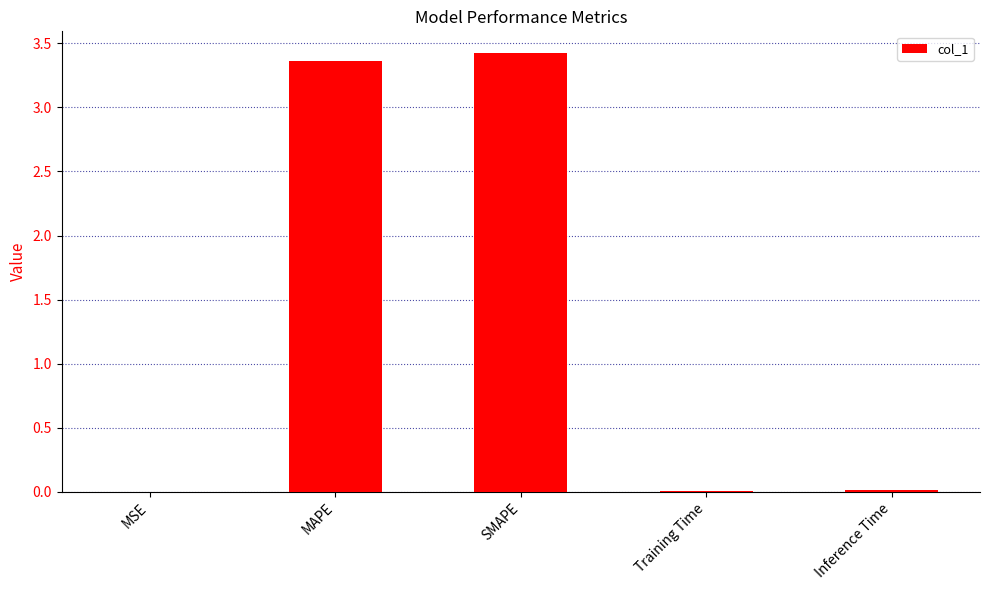

The value at MAPE is 3.4. True or false?

True